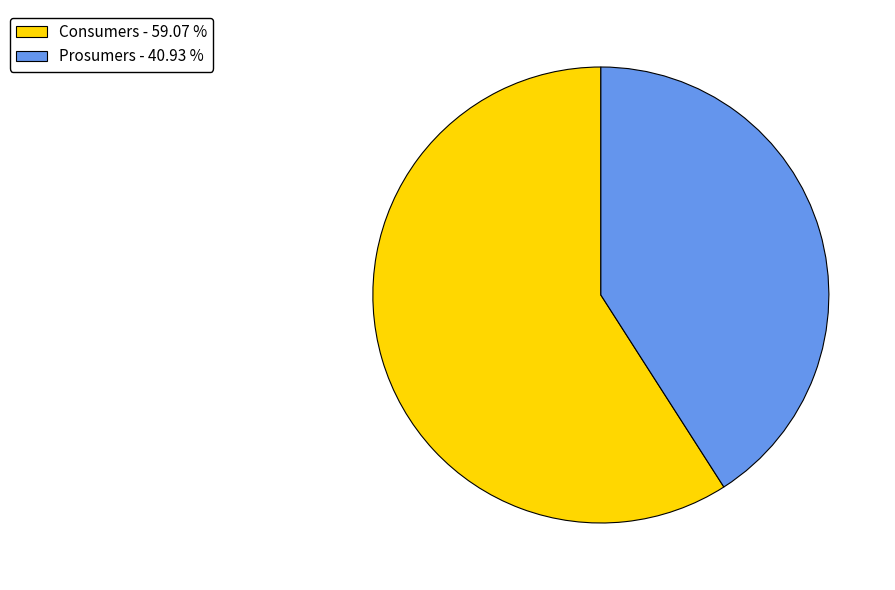

How many slices are in this pie chart?

2